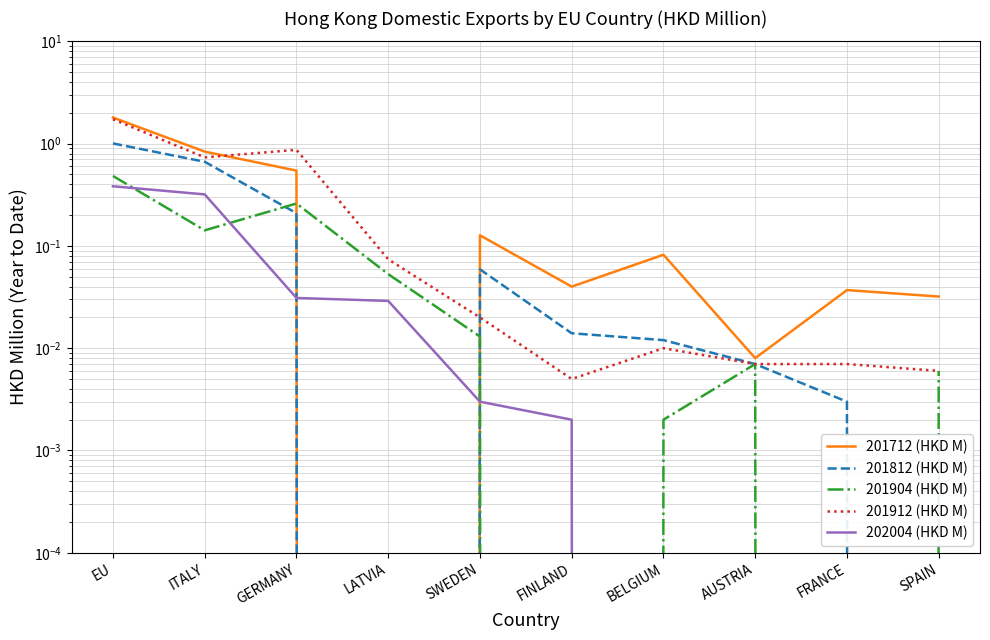

What is the label of the 3rd point from the left?

GERMANY